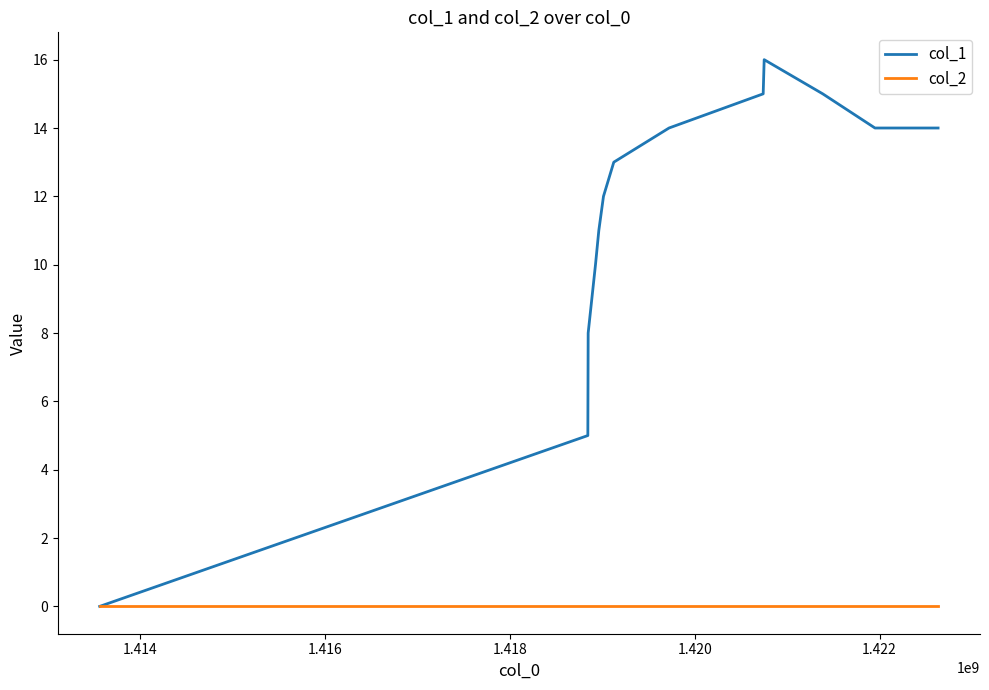

Which series has the widest spread of values?

col_1